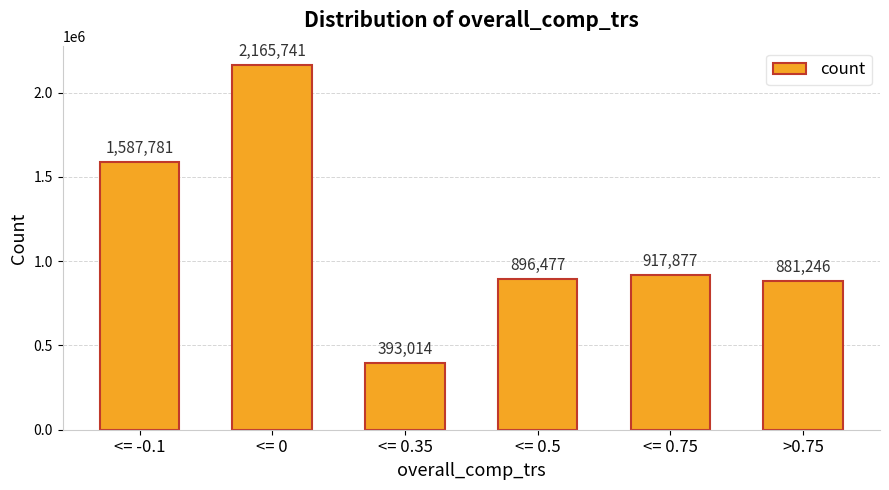

How many categories are shown in the chart?

6